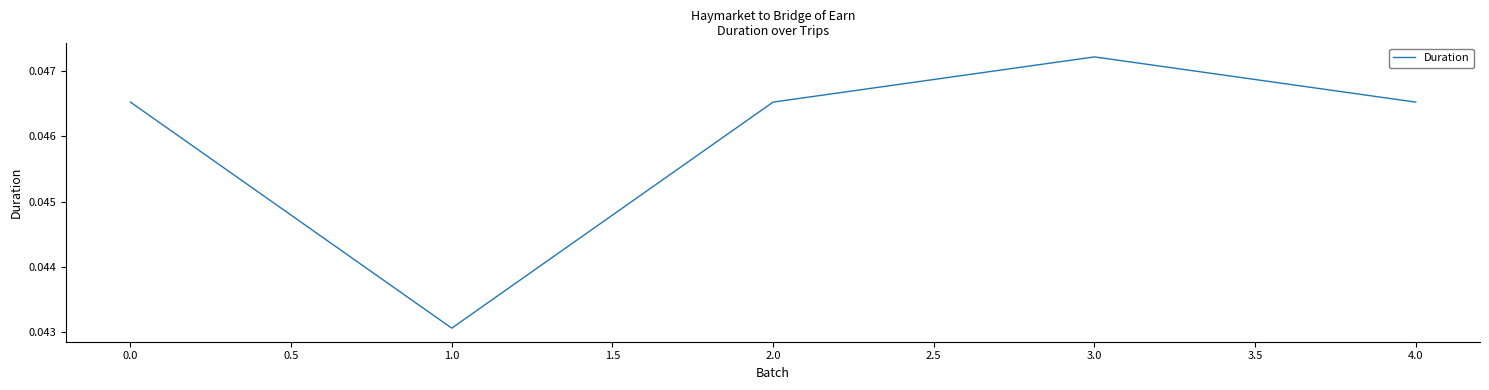

Where is the first local maximum?

3.0